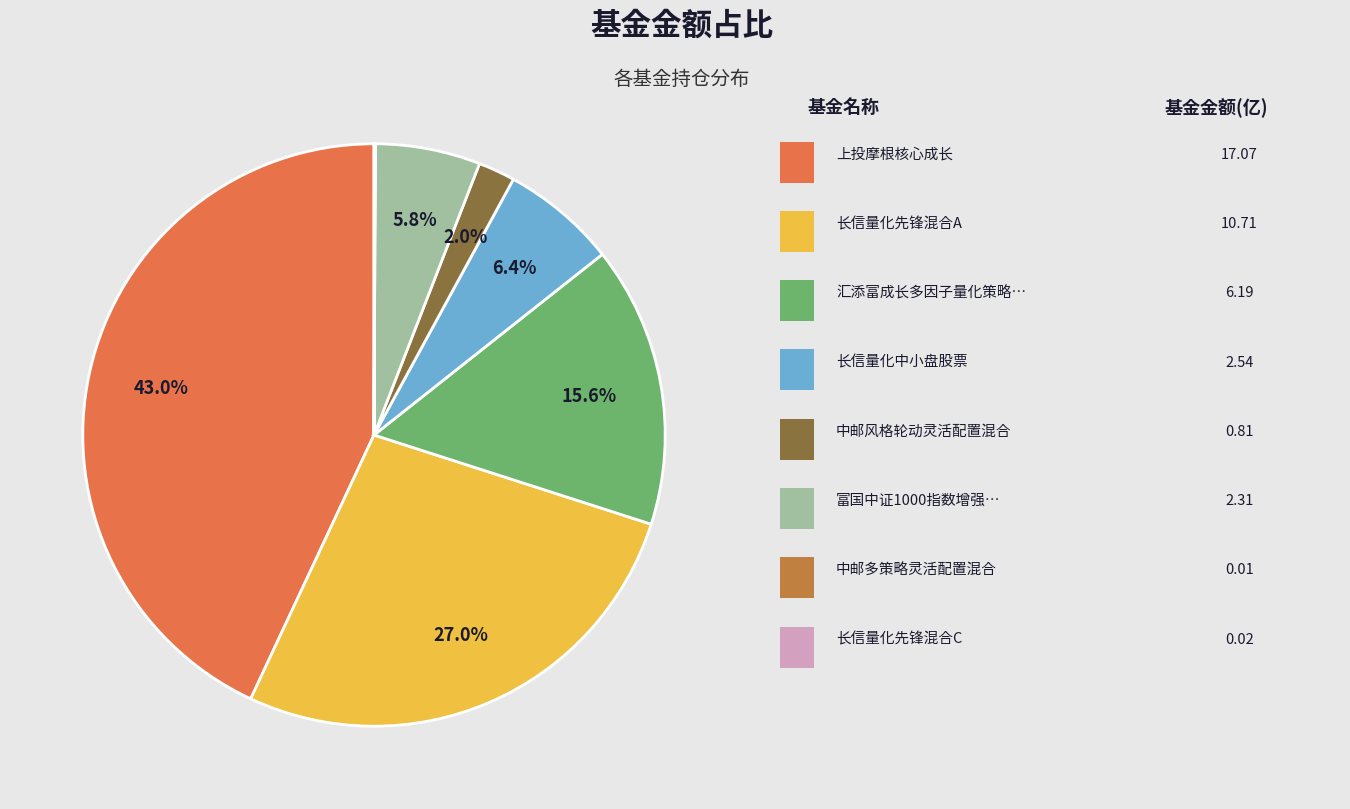

Is there any slice that represents more than half of the pie?

No